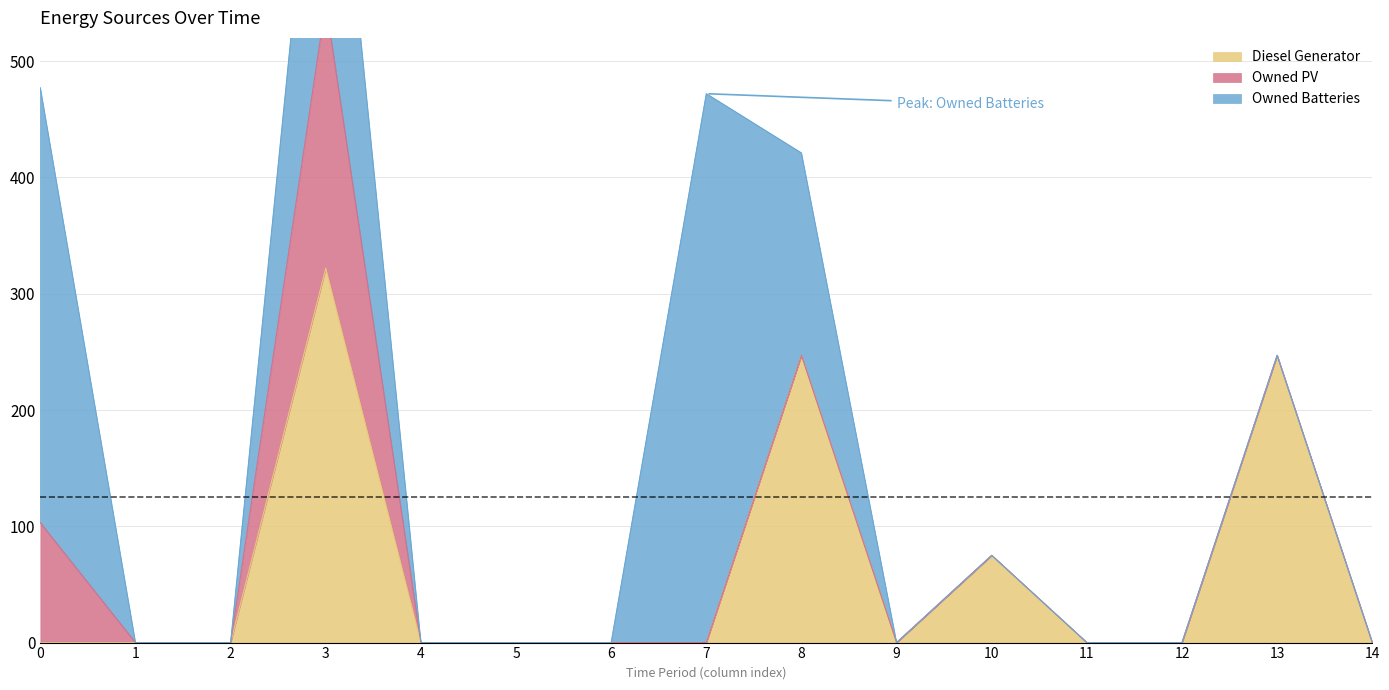

At which category does Diesel Generator reach its first local valley?

9